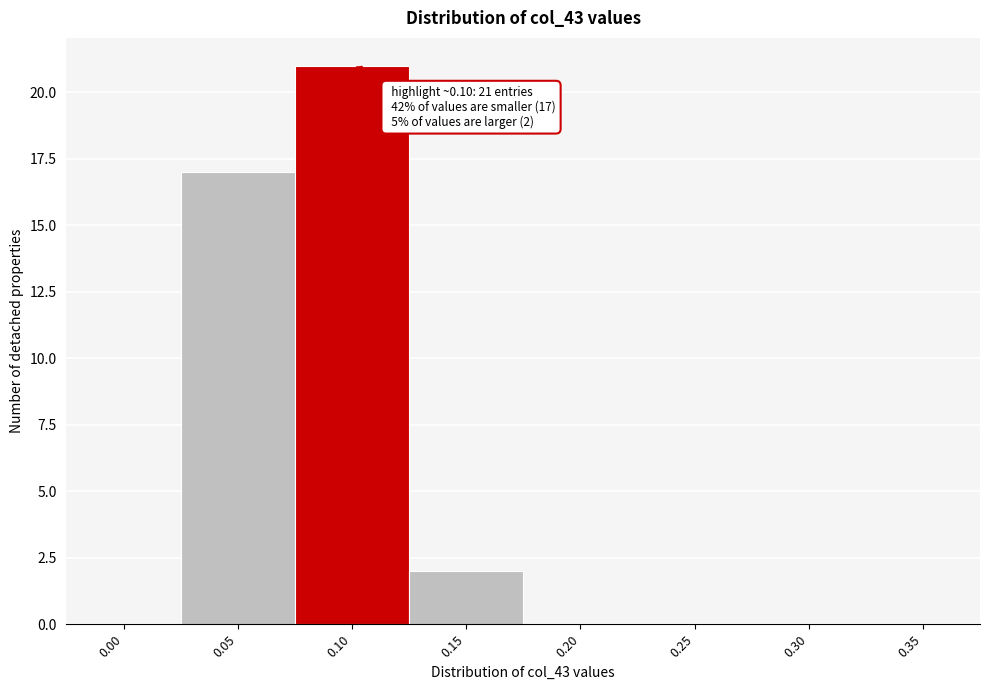

Reading left to right, extract all data points from this chart.

0.00=0	0.05=17	0.10=21	0.15=2	0.20=0	0.25=0	0.30=0	0.35=0